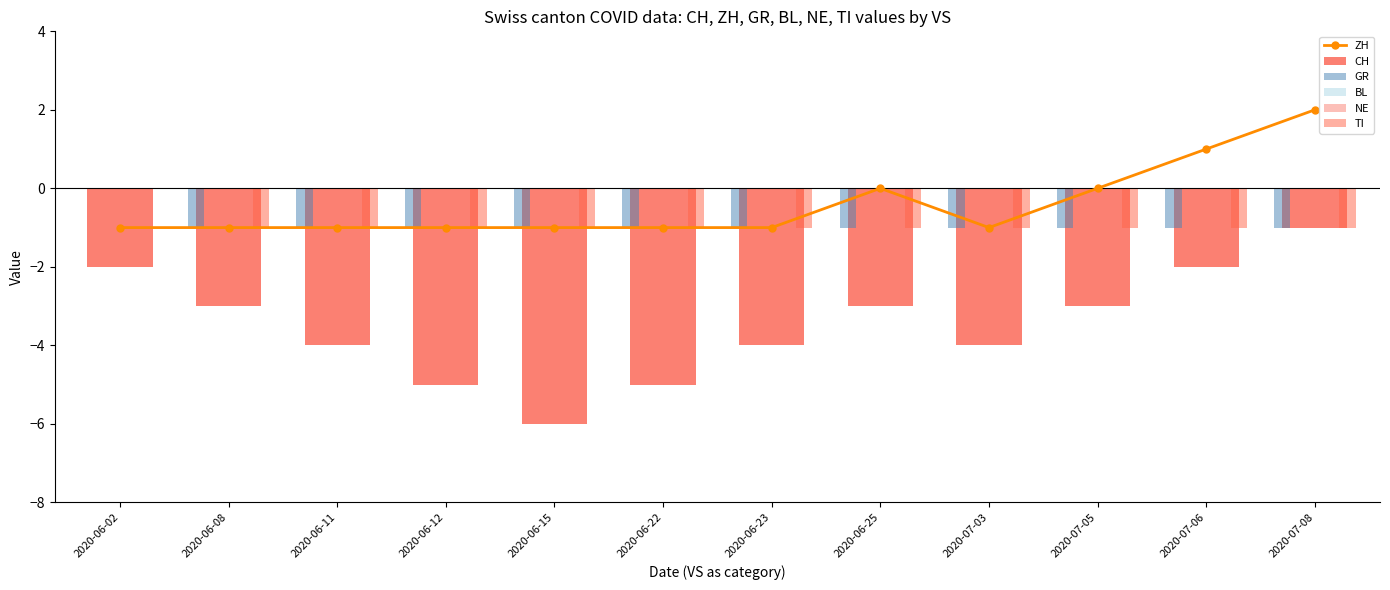

Count the number of categories in the chart.

12